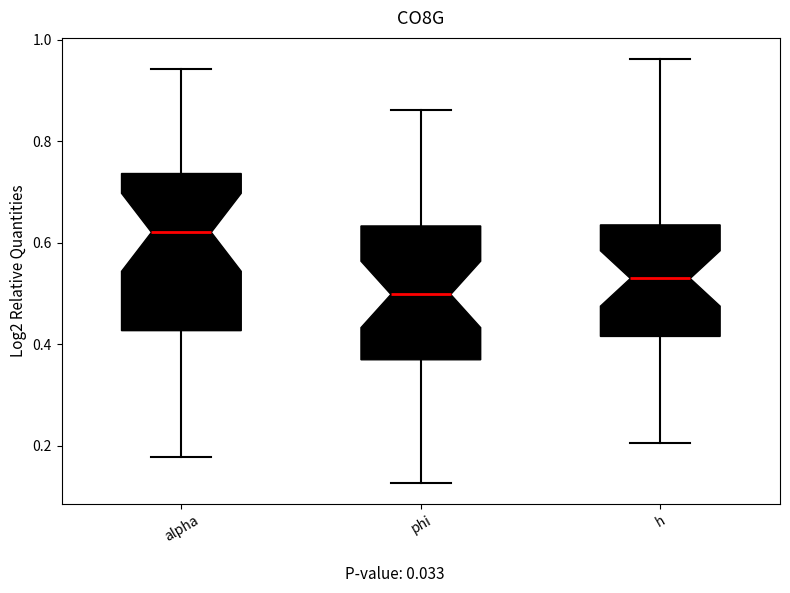

Where does the lower whisker of the box for h end on the y-axis? The values are not printed on the chart, so give them approximately, as read against the axis.

0.20